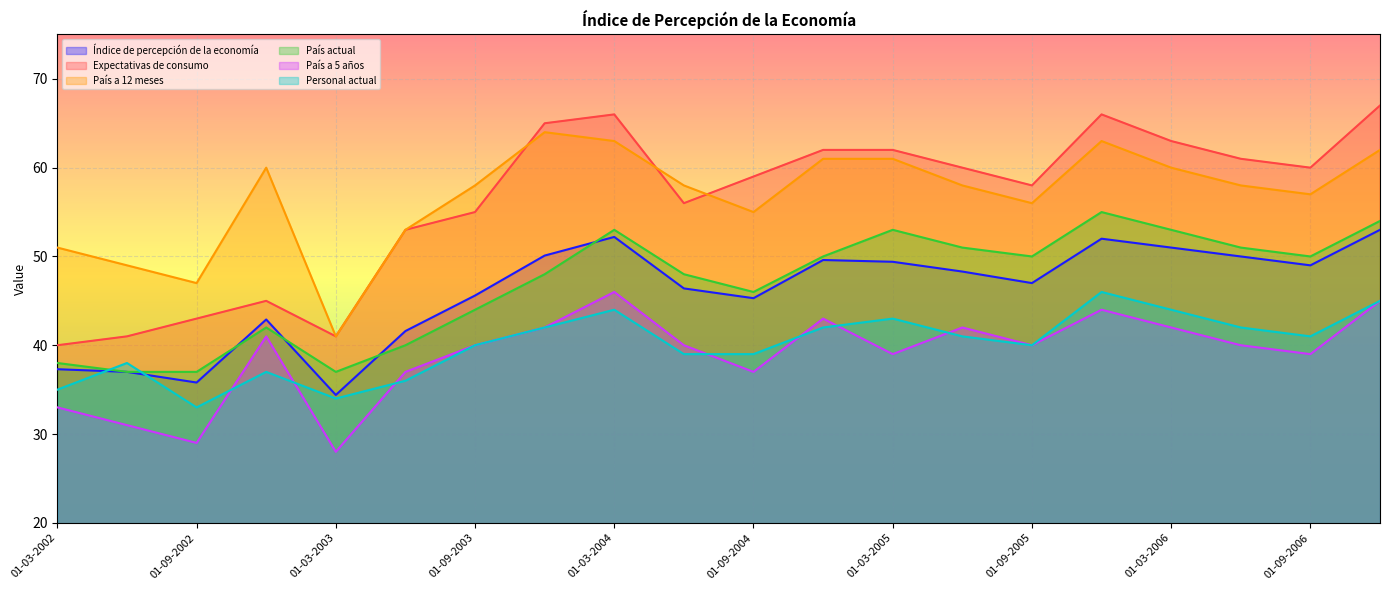

How many lines are shown in the chart?

6